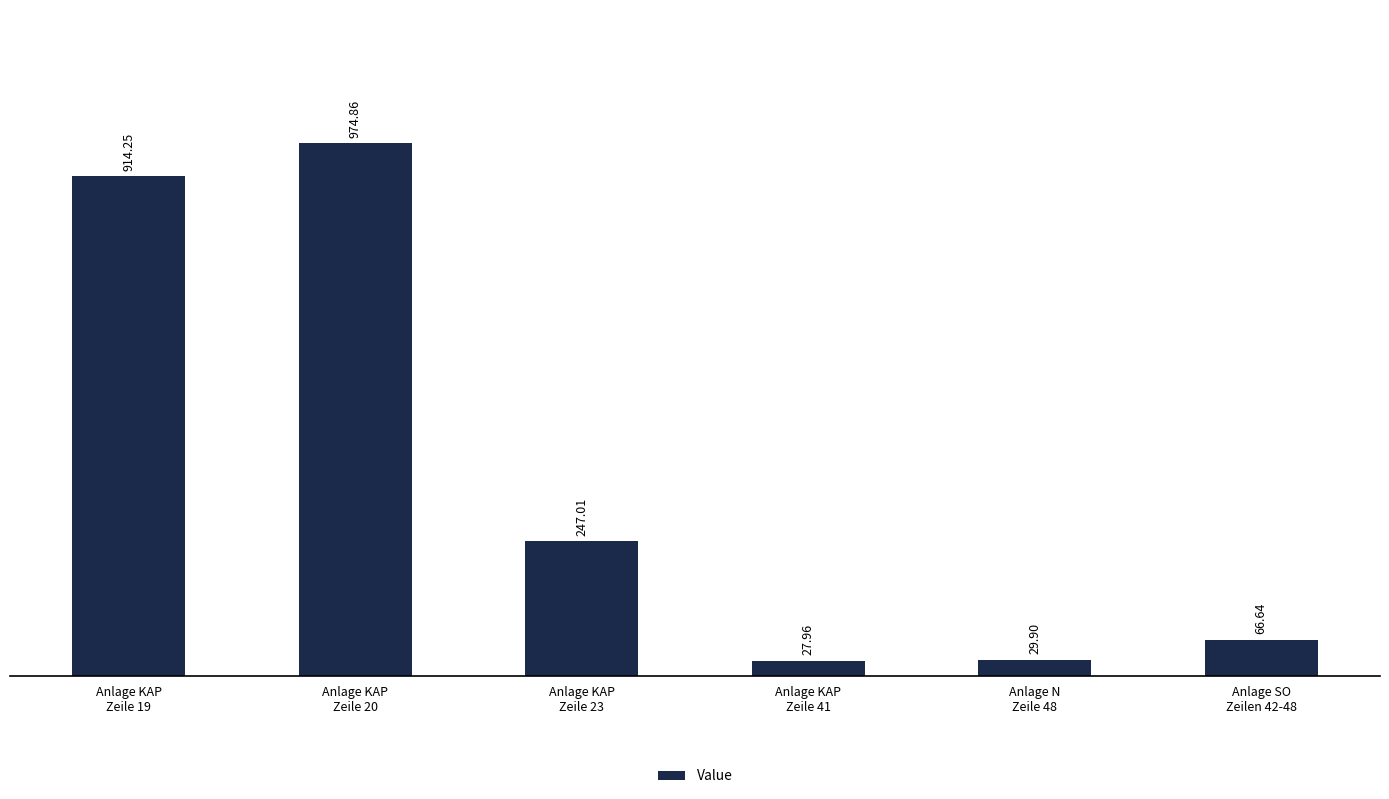

Is it true that the value at Anlage KAP
Zeile 19 is 914.2?

True